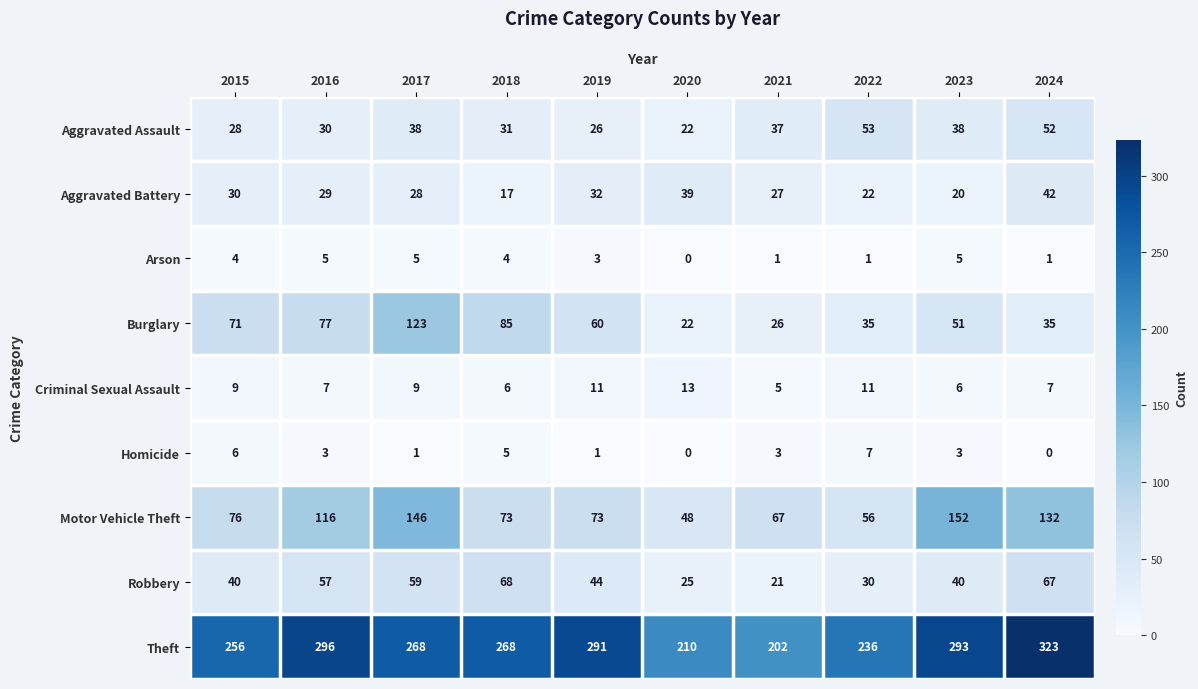

How many series are shown in this chart?

9